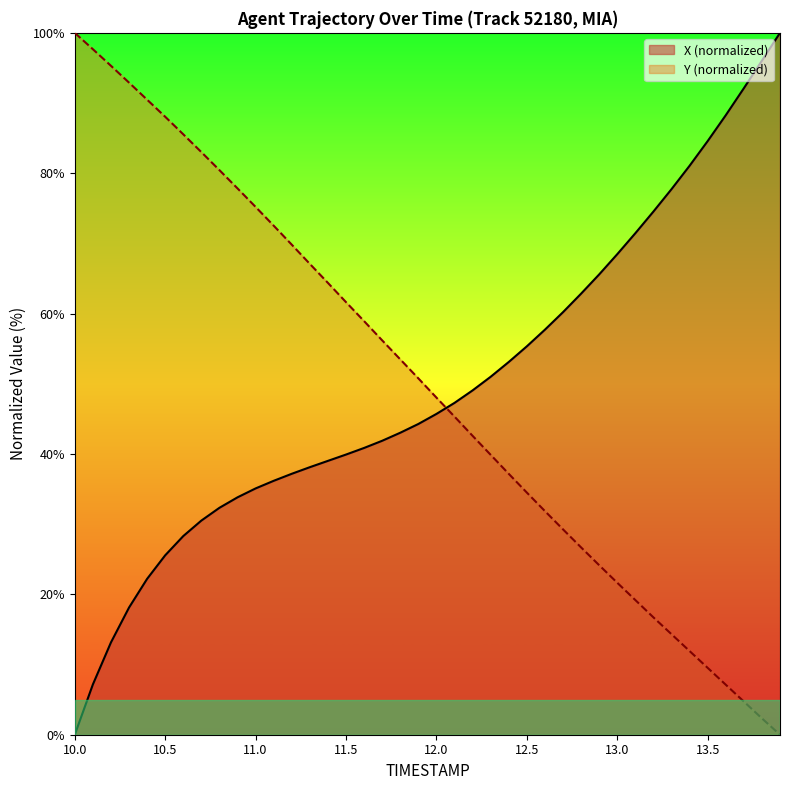

What is the approximate value of X at 11.7?

41.9